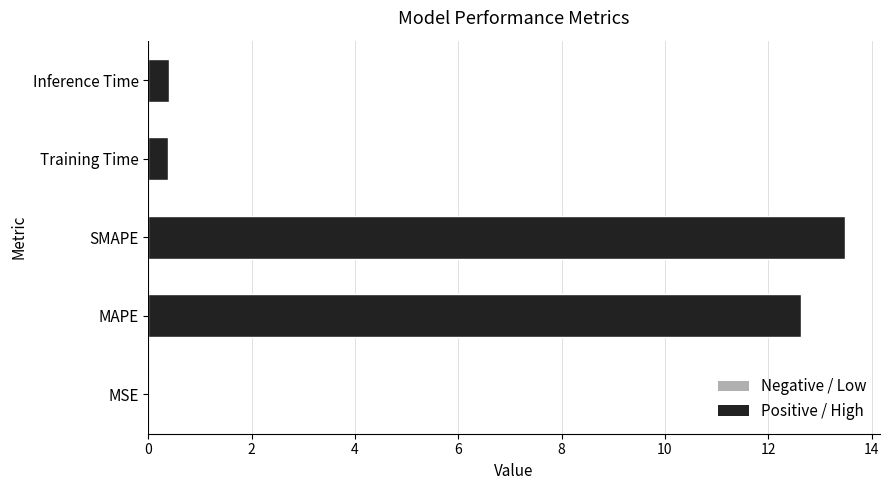

Is it true that the value at MSE is 0.0?

True